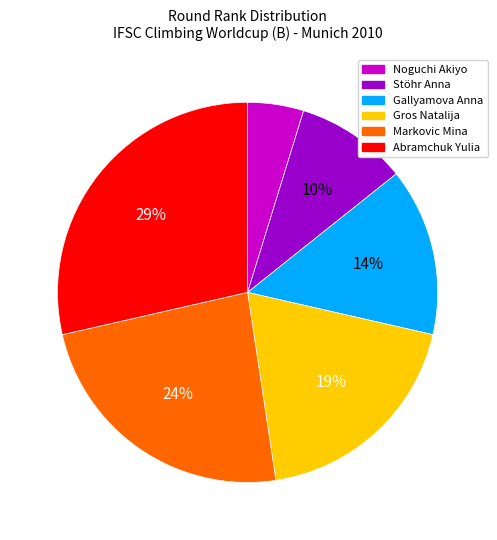

To the nearest percent, what percentage of the pie is Abramchuk Yulia?

29%